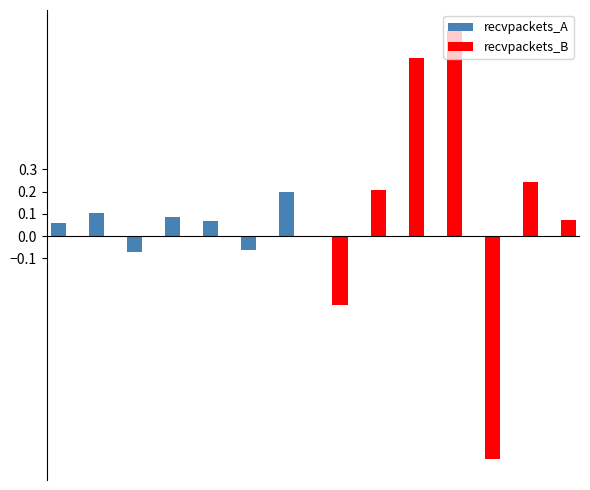

What is the greatest value displayed?

0.9